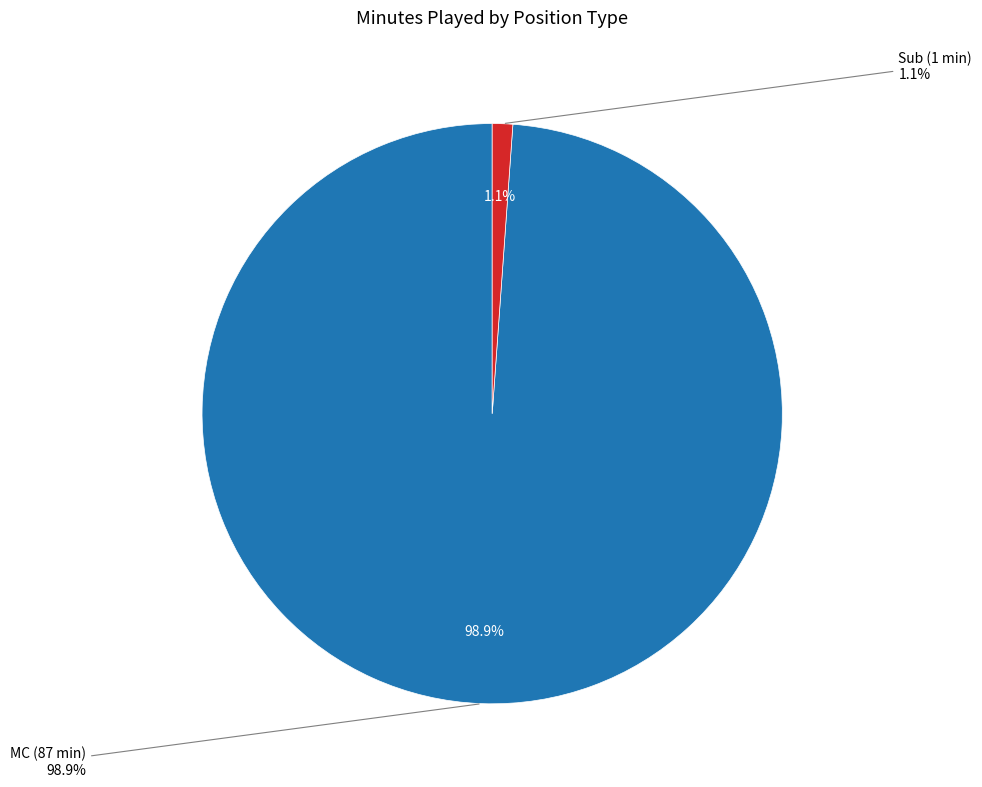

How many slices are in this pie chart?

2